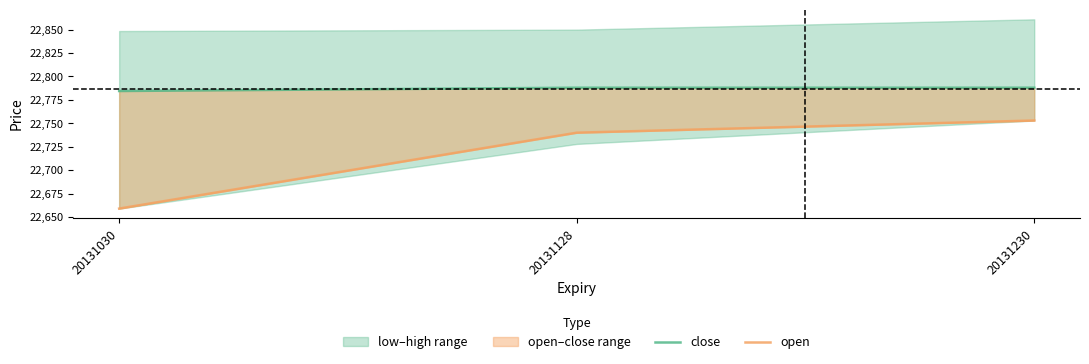

The open series shows 35711.0 at 20131030. True or false?

False